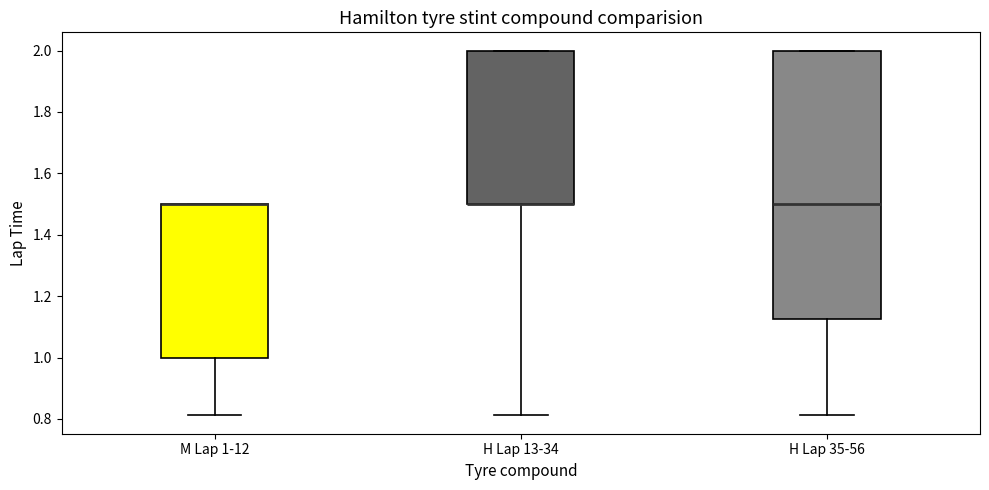

Which box is the tallest, from its lower edge to its upper edge?

H Lap 35-56